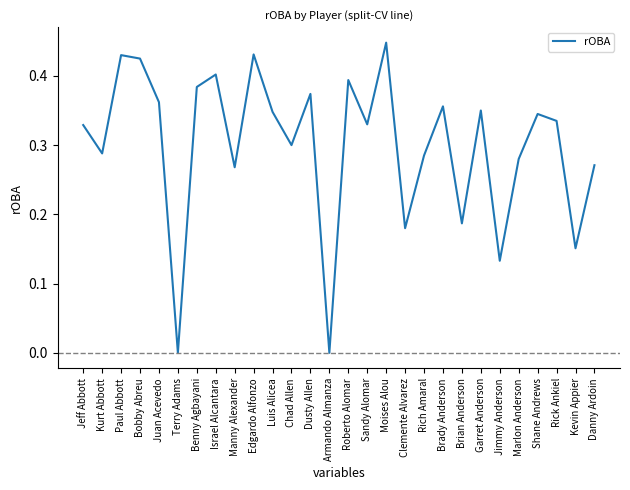

Is it true that the value at Shane Andrews is 0.3?

True